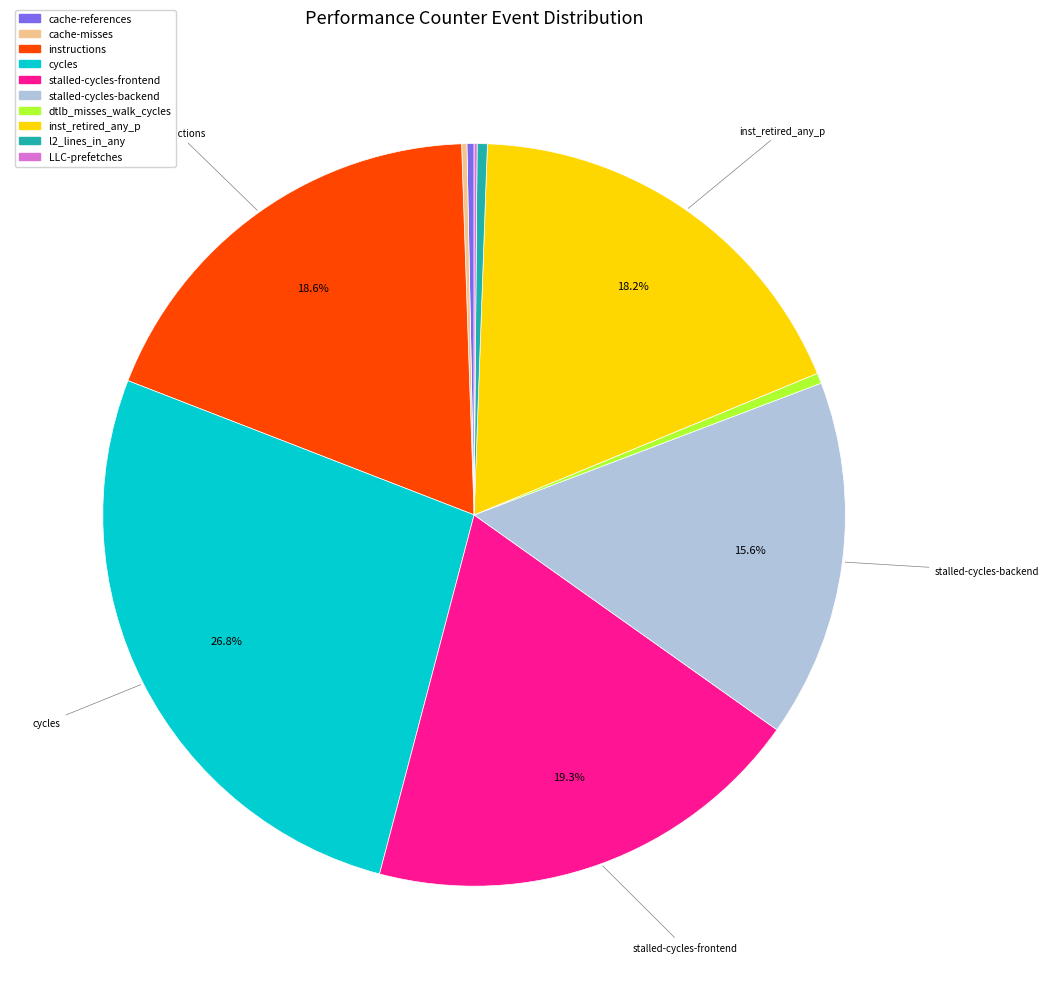

Between dtlb_misses_walk_cycles and stalled-cycles-frontend, which is larger?

stalled-cycles-frontend